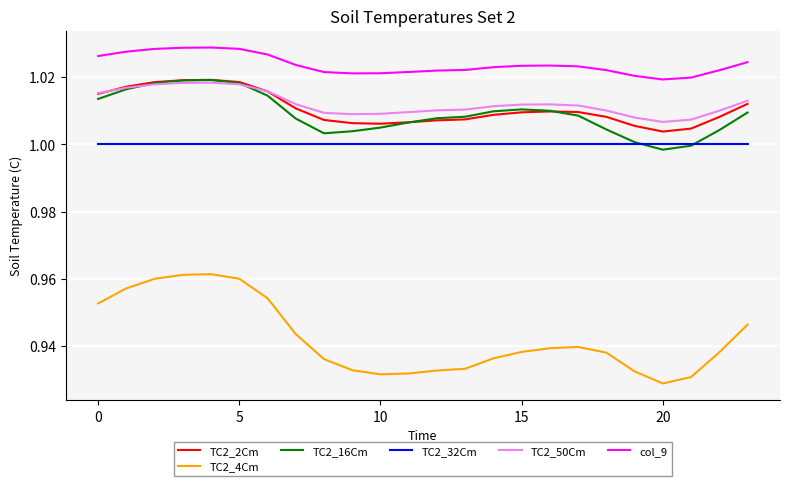

True or false: col_9 and TC2_4Cm cross at least once.

False